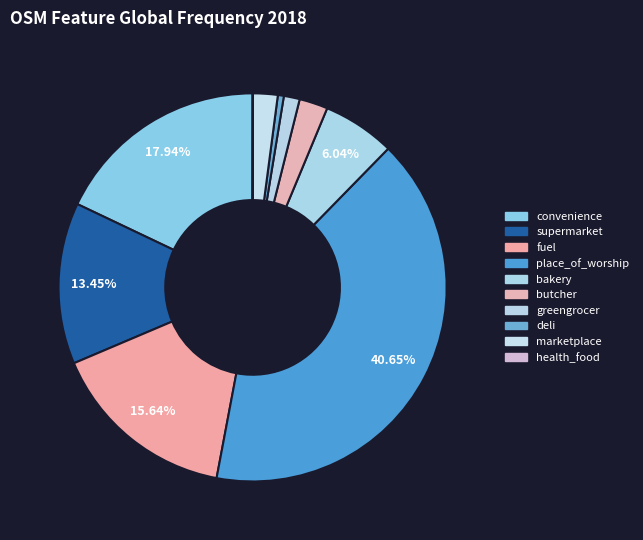

Rank the categories by value from lowest to highest.

health_food, deli, greengrocer, marketplace, butcher, bakery, supermarket, fuel, convenience, place_of_worship